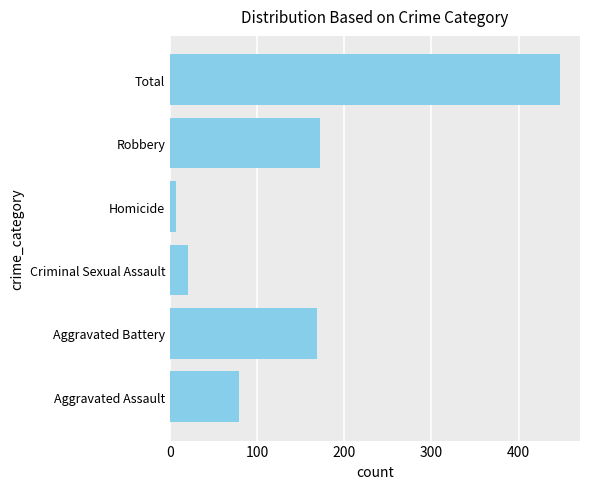

Reading top to bottom, list all the values displayed in this chart.

448	172	7	21	169	79